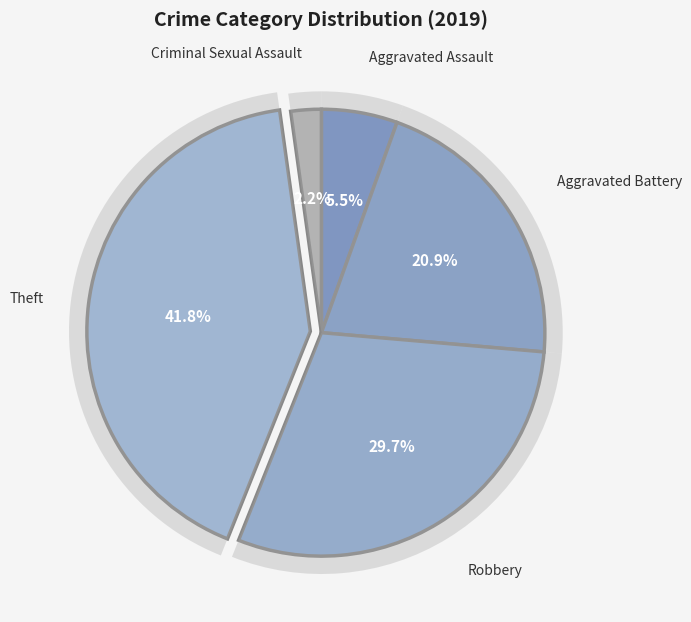

Does any single category account for the majority?

No